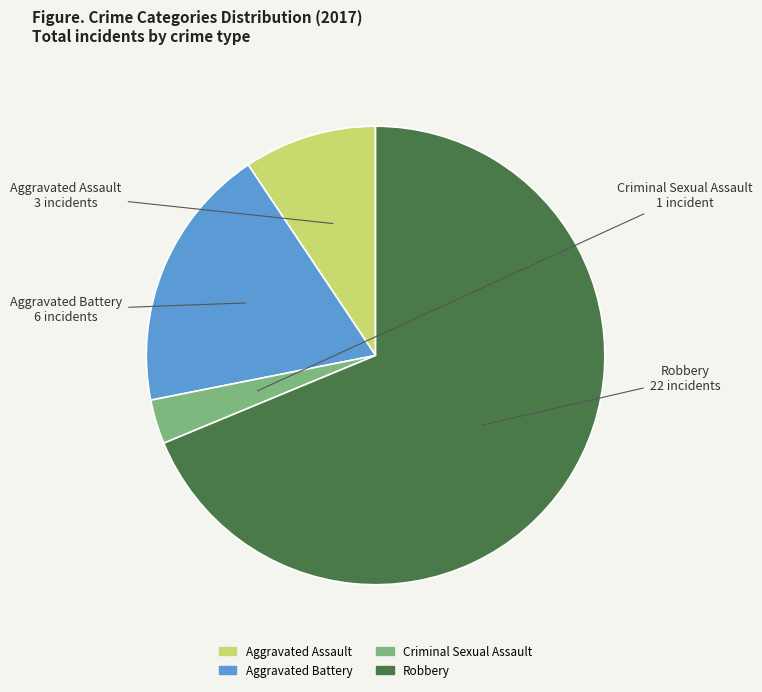

How many slices are in this pie chart?

4